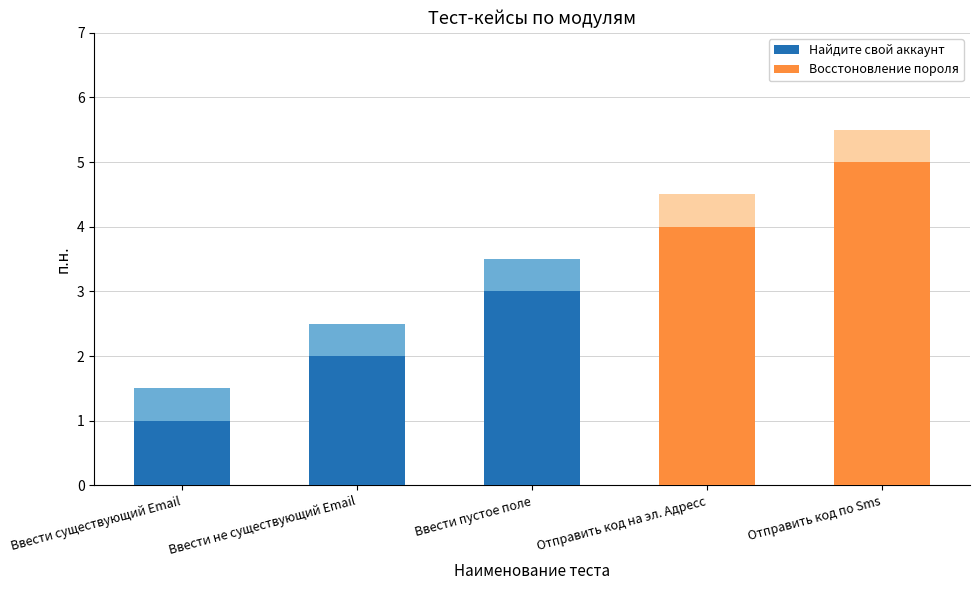

Is it true that the value at Ввести существующий Email is 1?

True